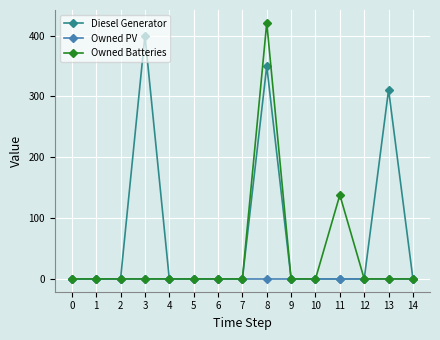

What are all the series names shown in the legend?

Diesel Generator, Owned PV, Owned Batteries